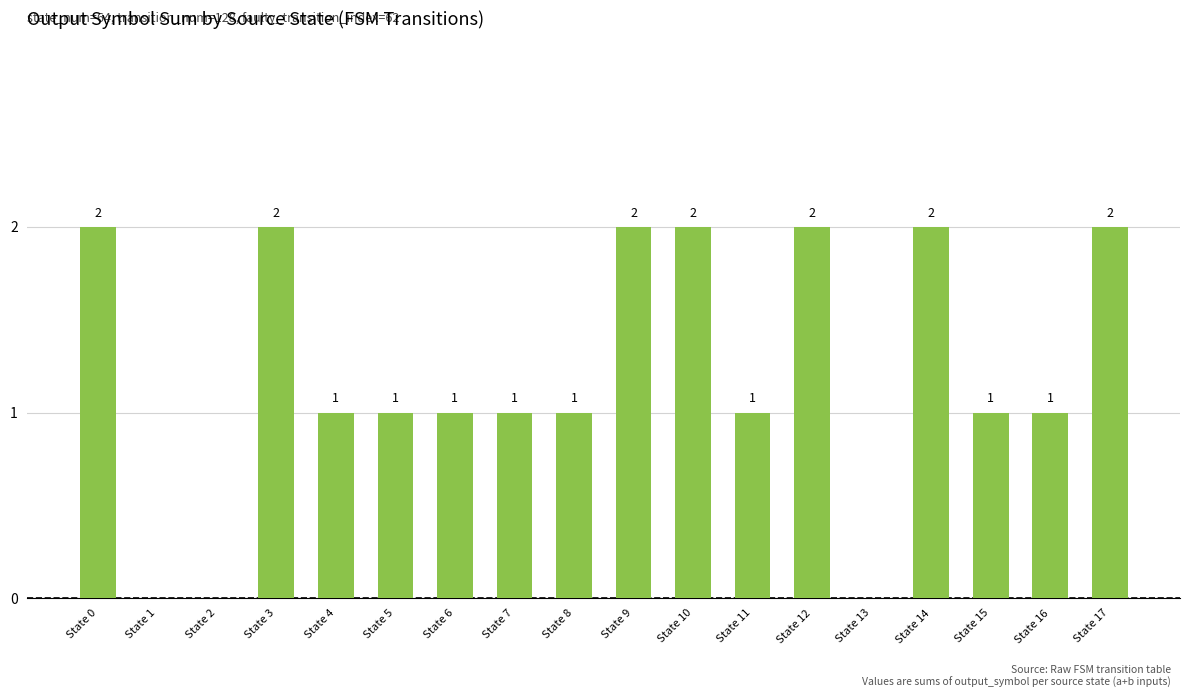

Reading left to right, list all the values displayed in this chart.

2	0	0	2	1	1	1	1	1	2	2	1	2	0	2	1	1	2